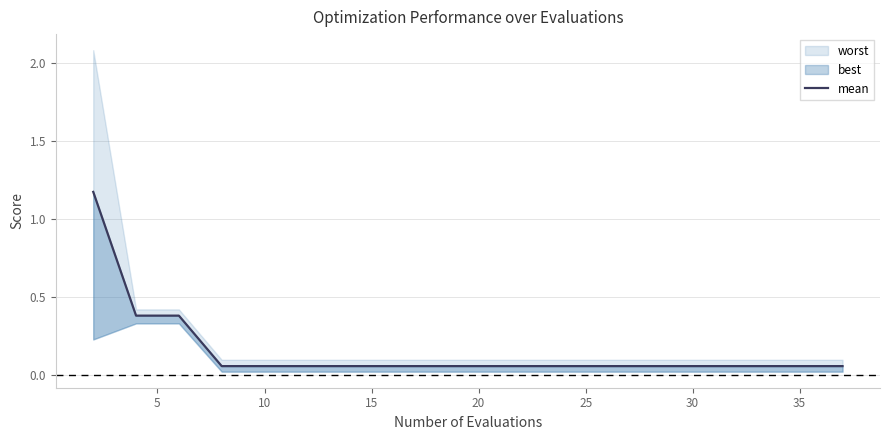

What is the label of the 8th point from the right?

25